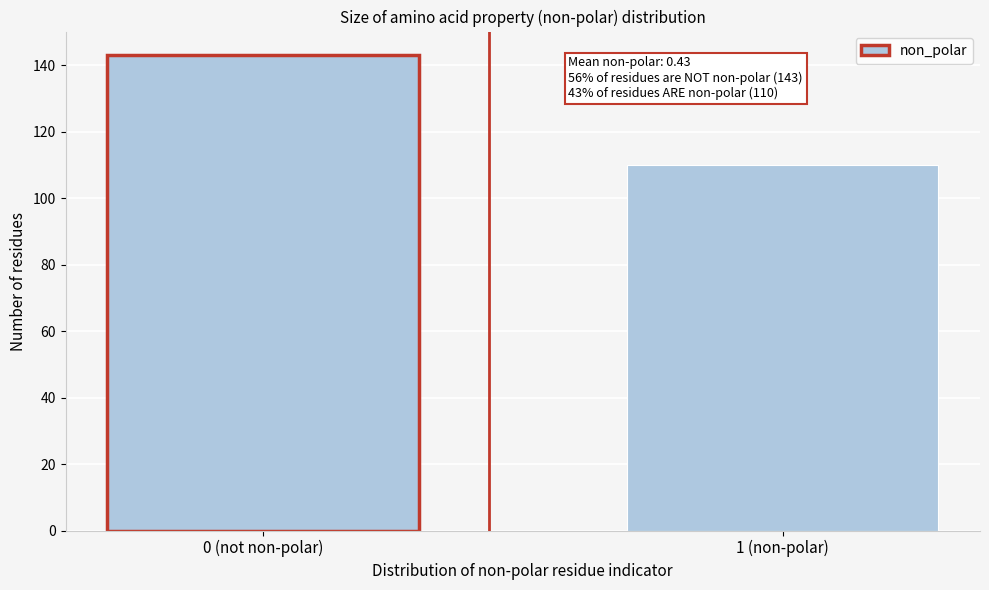

Reading left to right, extract all data points from this chart.

0 (not non-polar)=143	1 (non-polar)=110